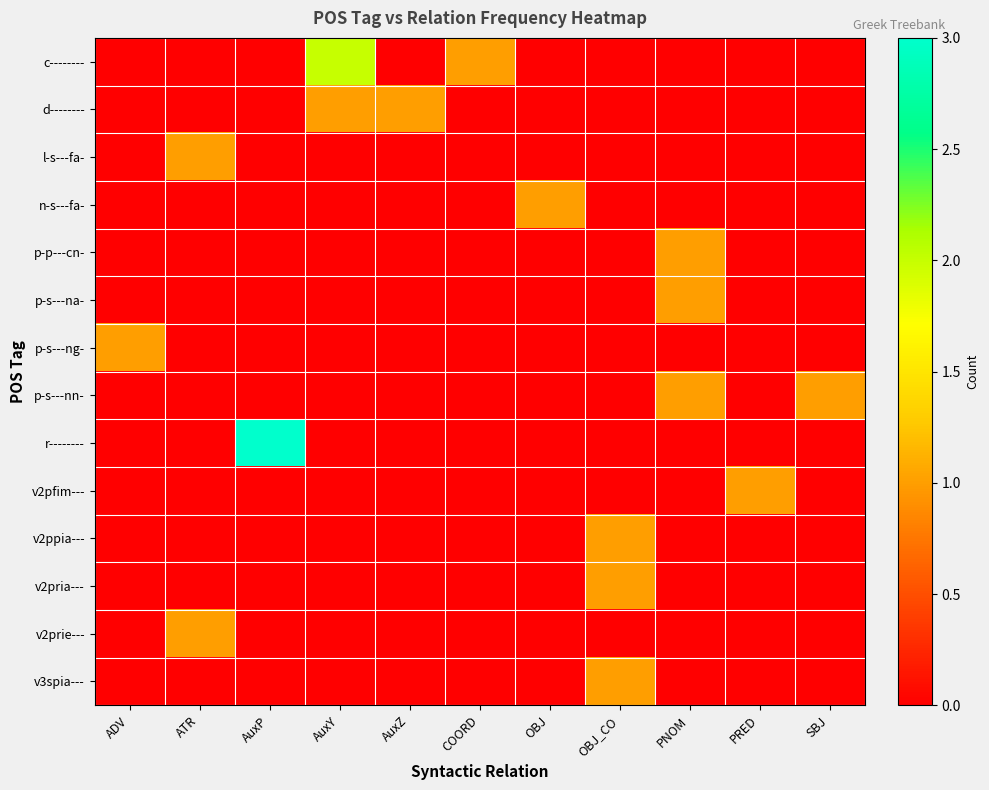

Which has a higher value, ATR or AuxP?

ATR